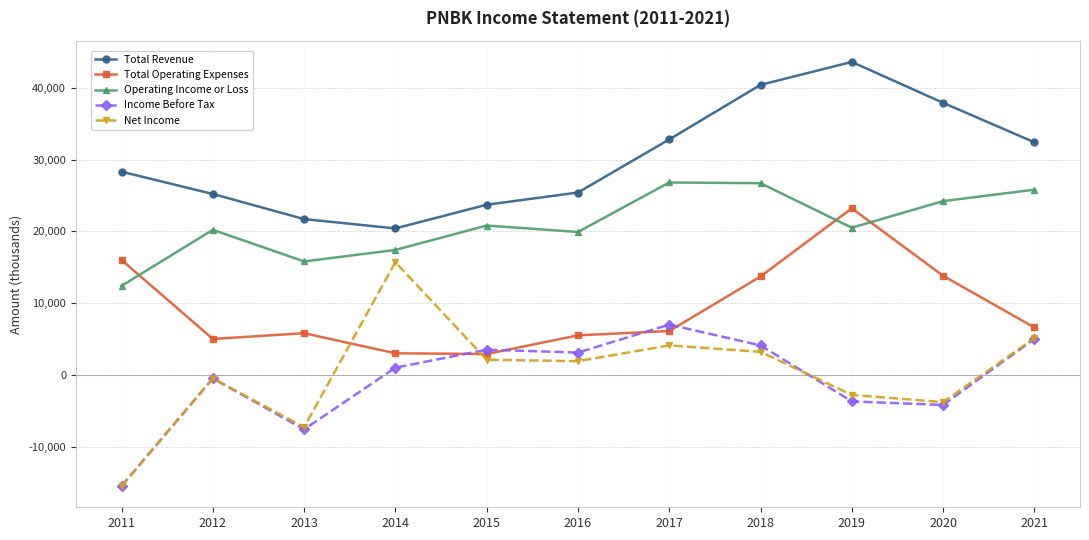

What is the total value across all series at 2020?

67900